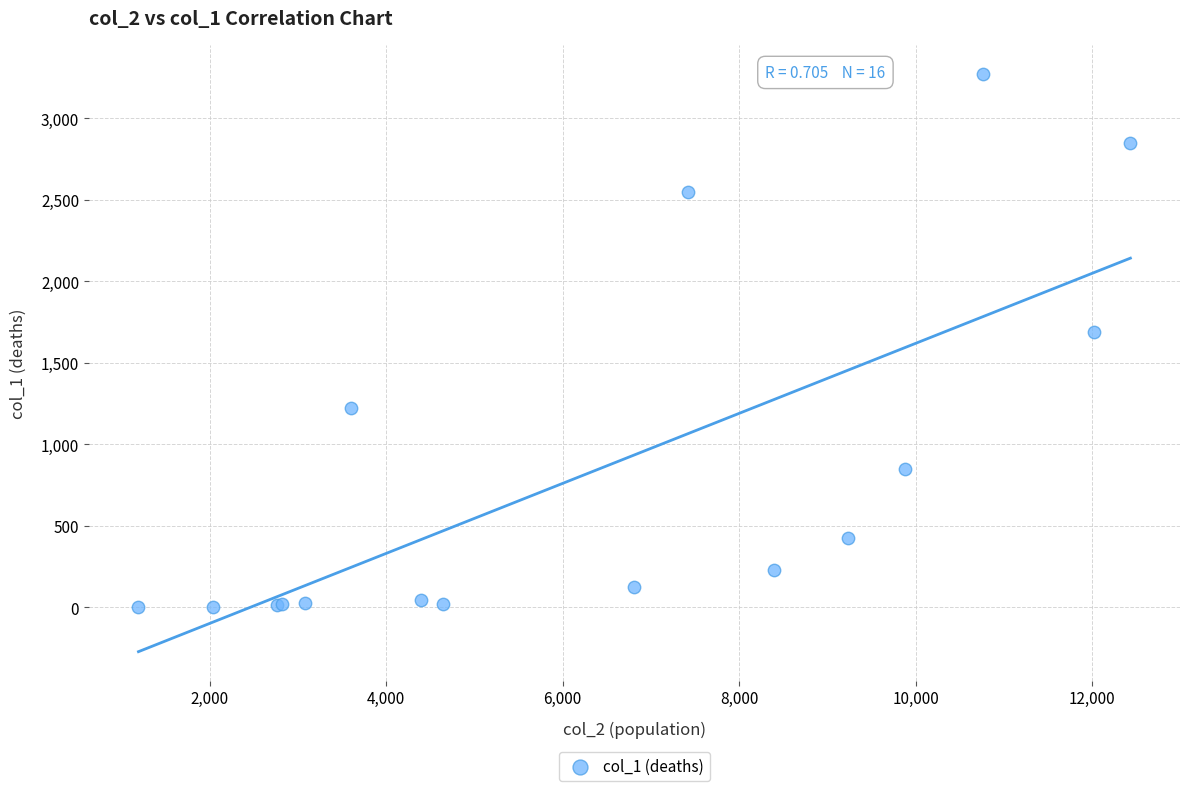

What Y value in the scatter plot is closest to 1638?

1690